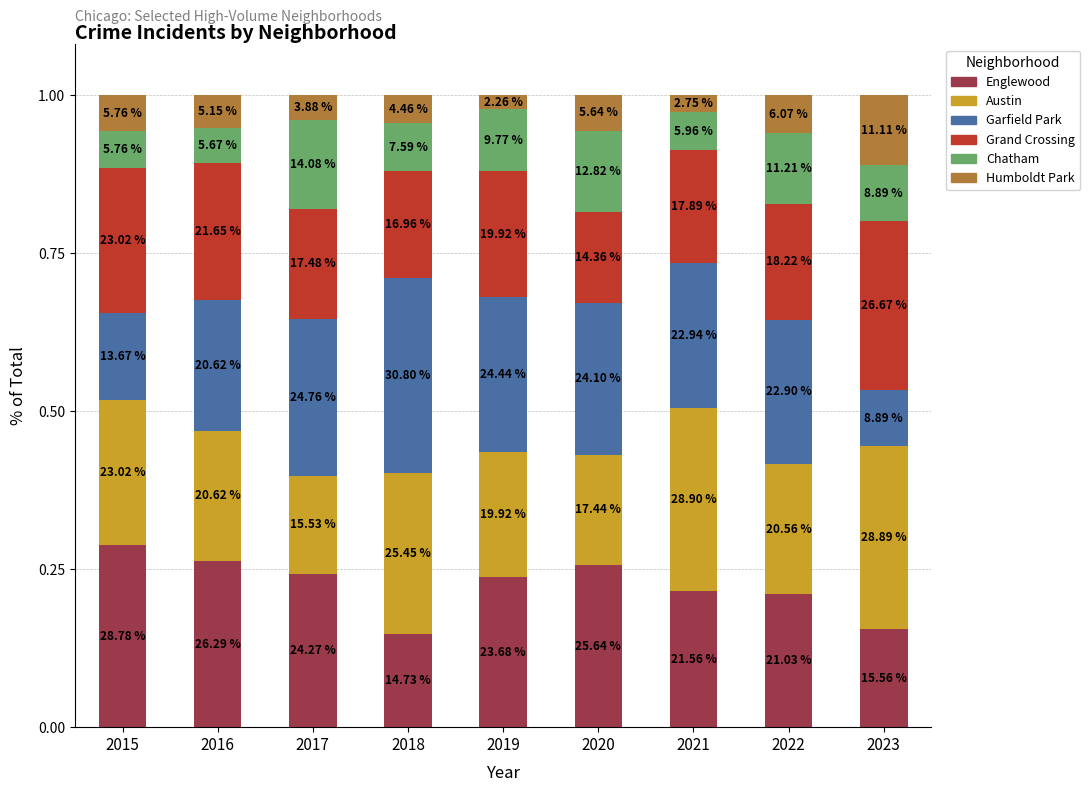

Are the bars horizontal?

No